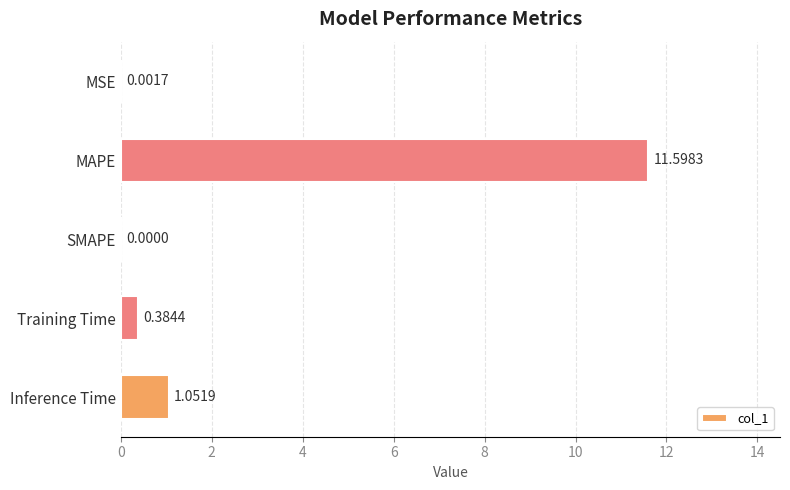

What is the change in value from SMAPE to Inference Time?

+1.1